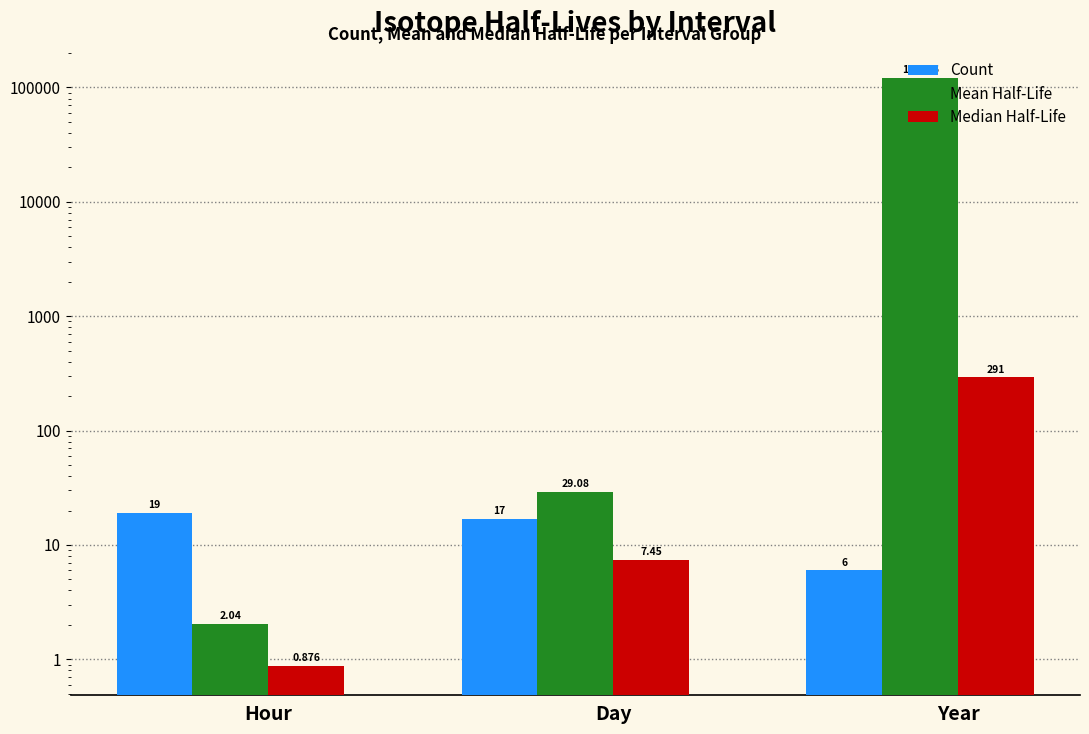

Between Year and Hour, which is larger?

Hour